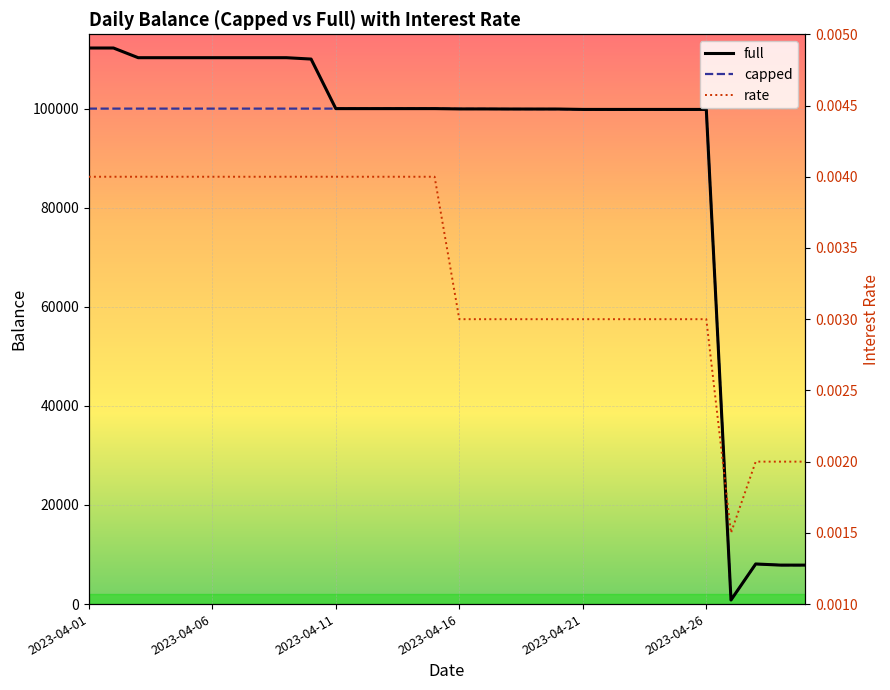

What is the highest value of the capped series?

100000.0